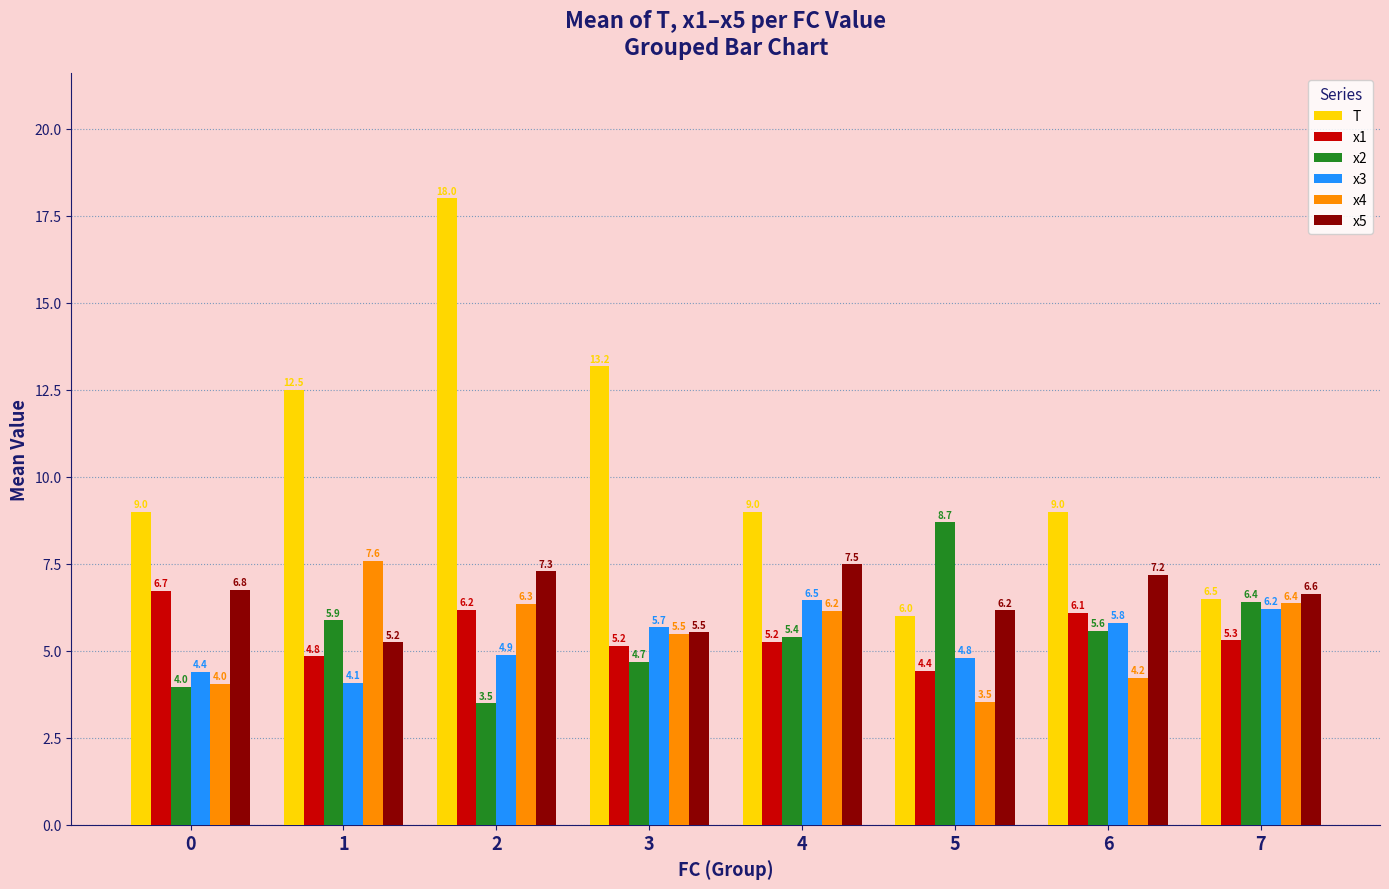

At which category is the sum across all series the highest?

2